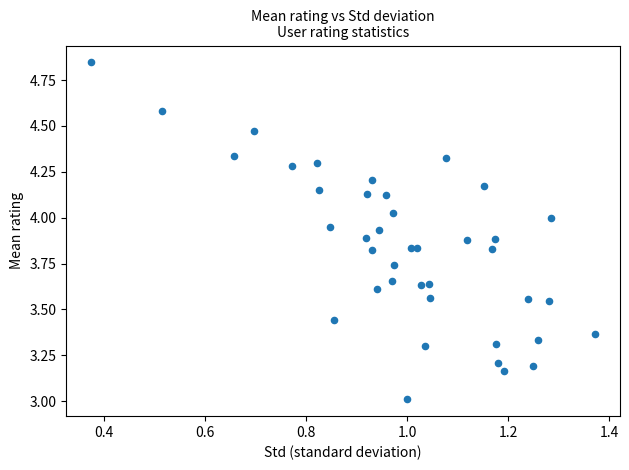

What is the range of X values (max minus min)?

1.0